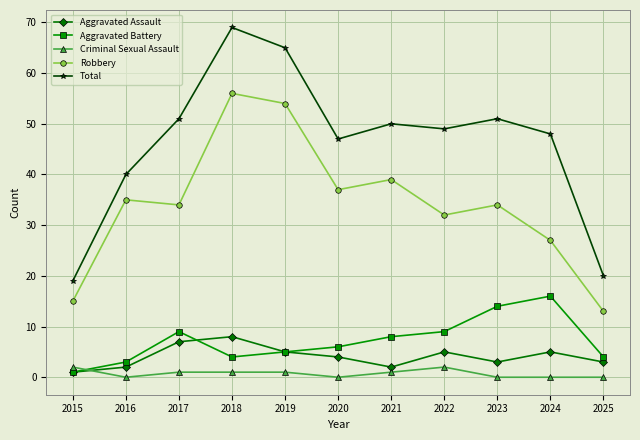

What is the value of the Robbery point at the 1st from the left?

15